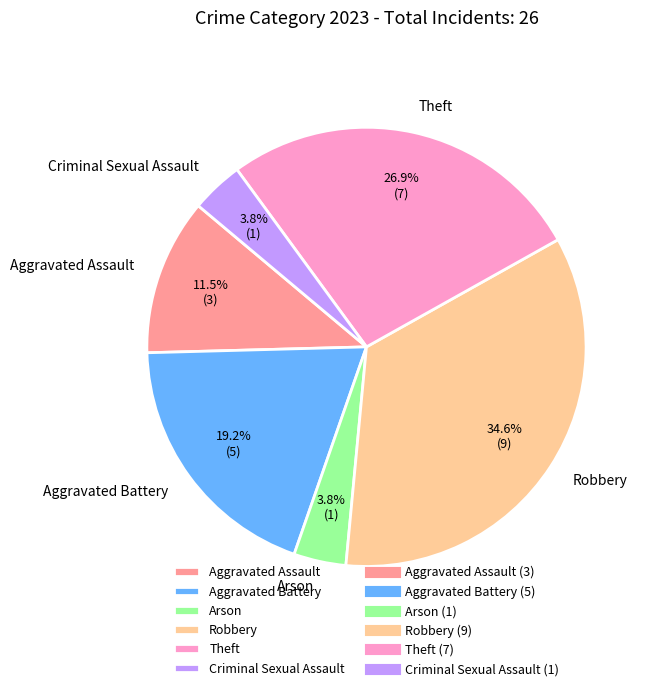

To the nearest percent, what portion does Theft represent?

27%